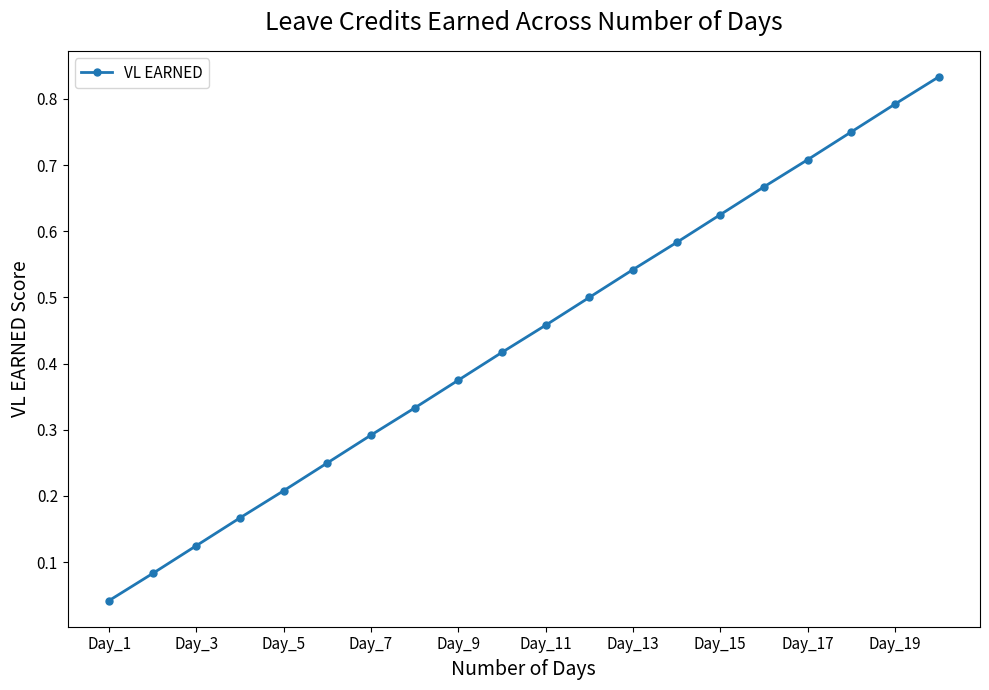

True or false: the data has more than 1 interior local peaks.

False